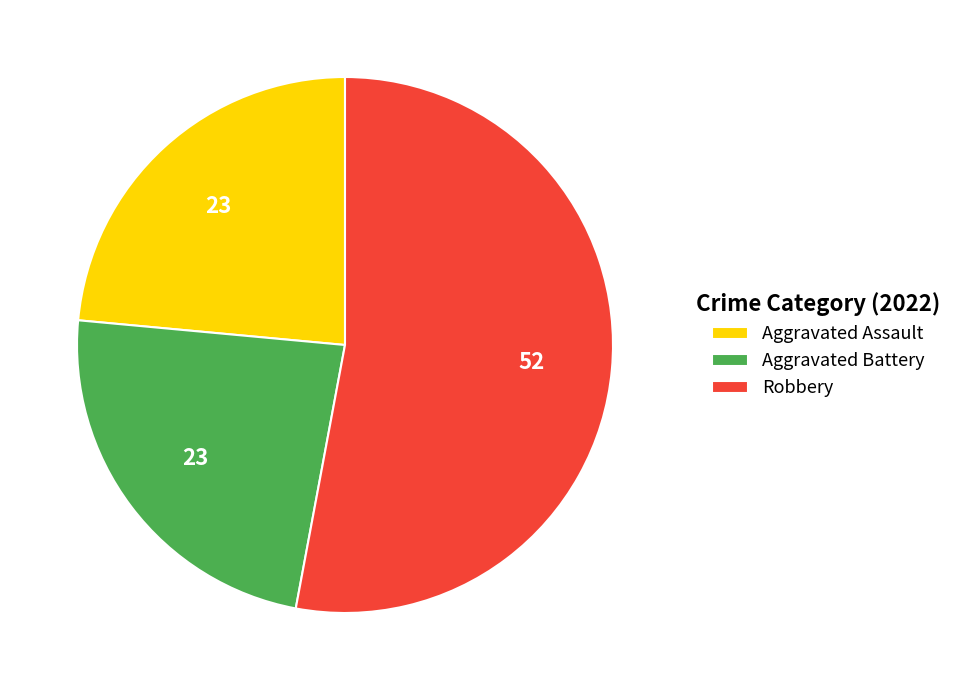

Between Aggravated Battery and Robbery, which is larger?

Robbery